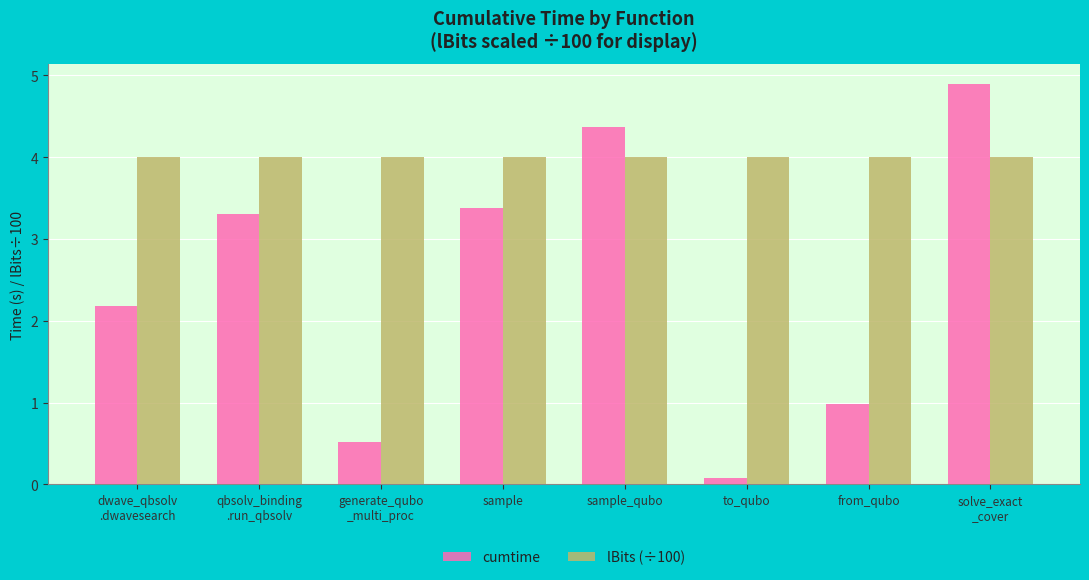

At how many categories does at least one series exceed 1?

8